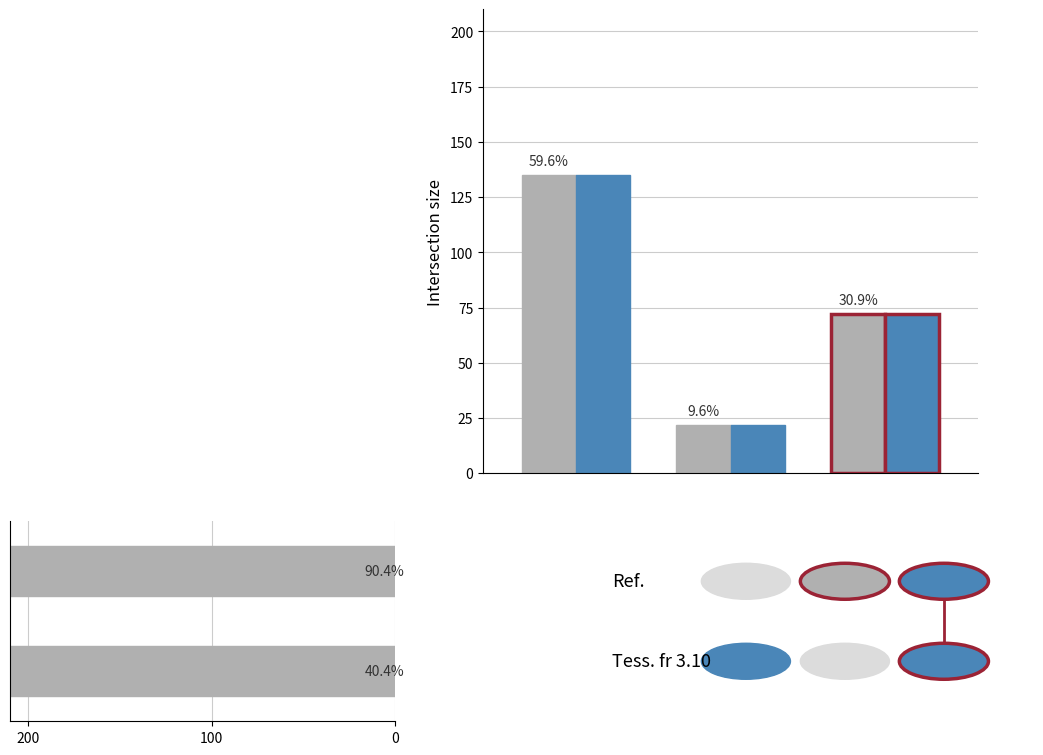

Reading left to right, list all the values displayed in this chart.

Ref.: 135	22	72
Tess. fr 3.10: 135	22	72